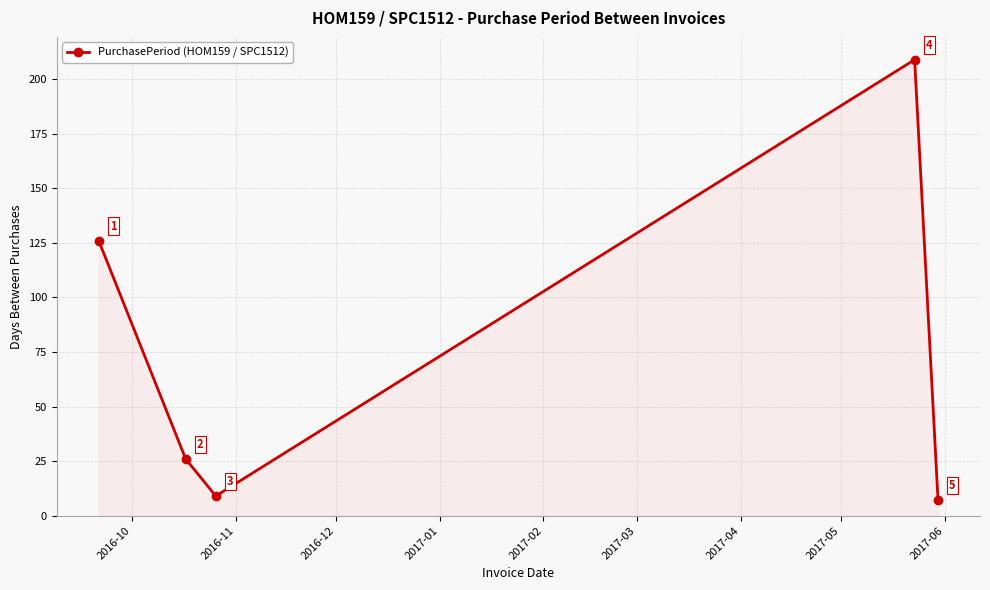

How many lines are shown in the chart?

1